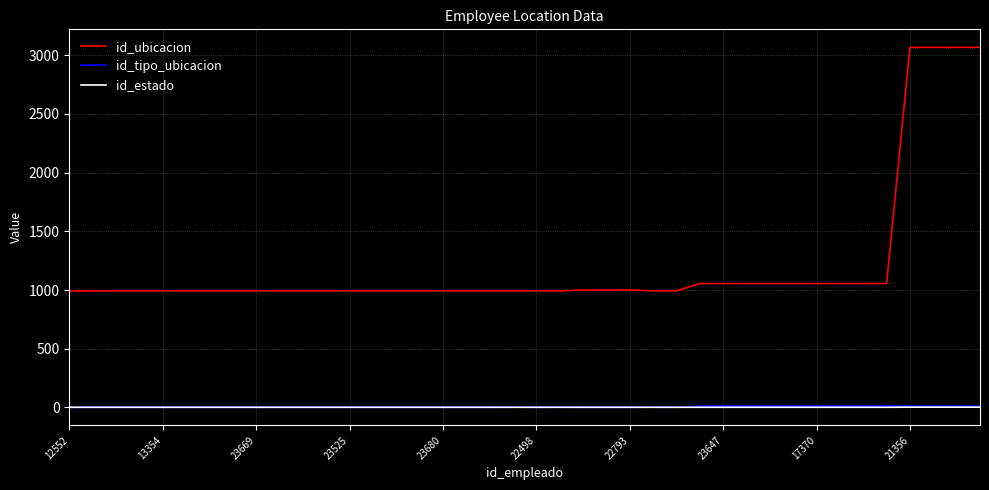

How many categories are shown in the chart?

40